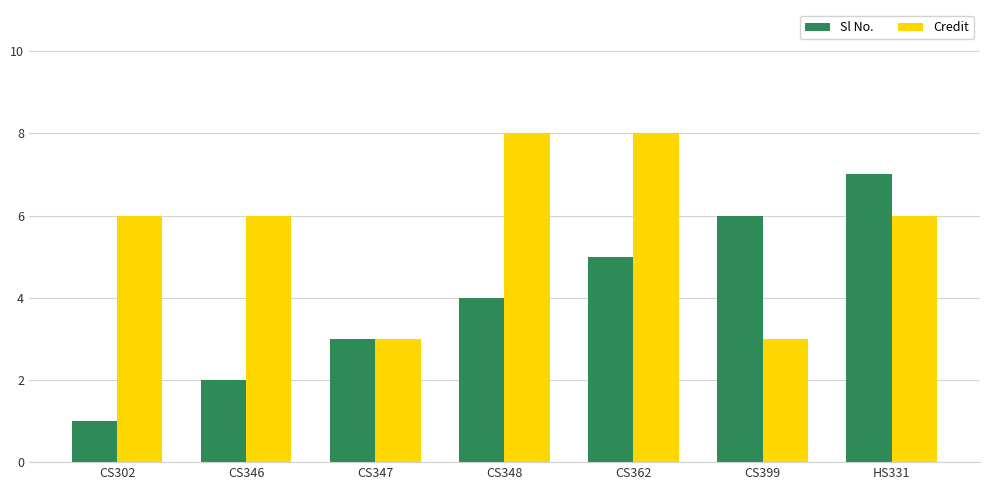

What is the minimum value for Sl No.?

1